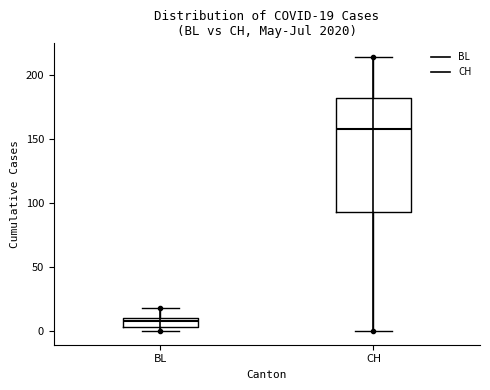

Which box is the tallest, from its lower edge to its upper edge?

CH